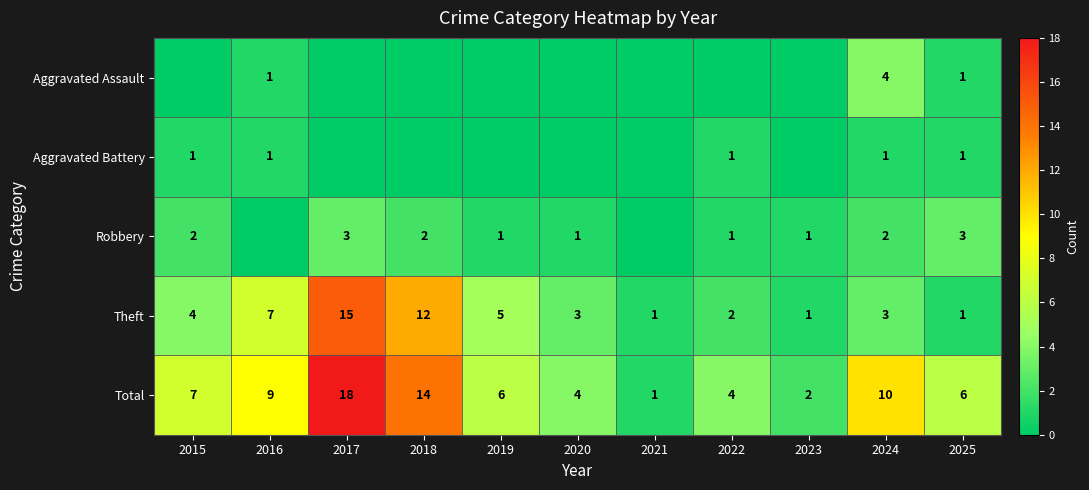

What is the difference between the Robbery values at 2018 and 2019?

1